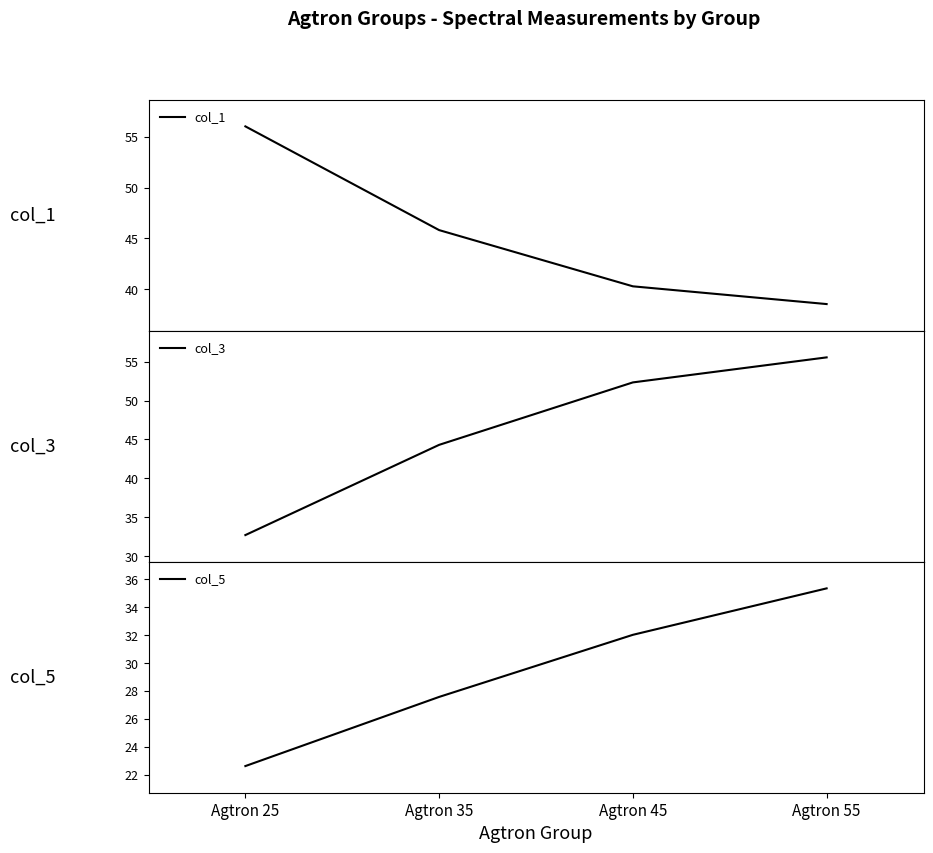

Between Agtron 35 and Agtron 55, which series saw the biggest shift?

col_3